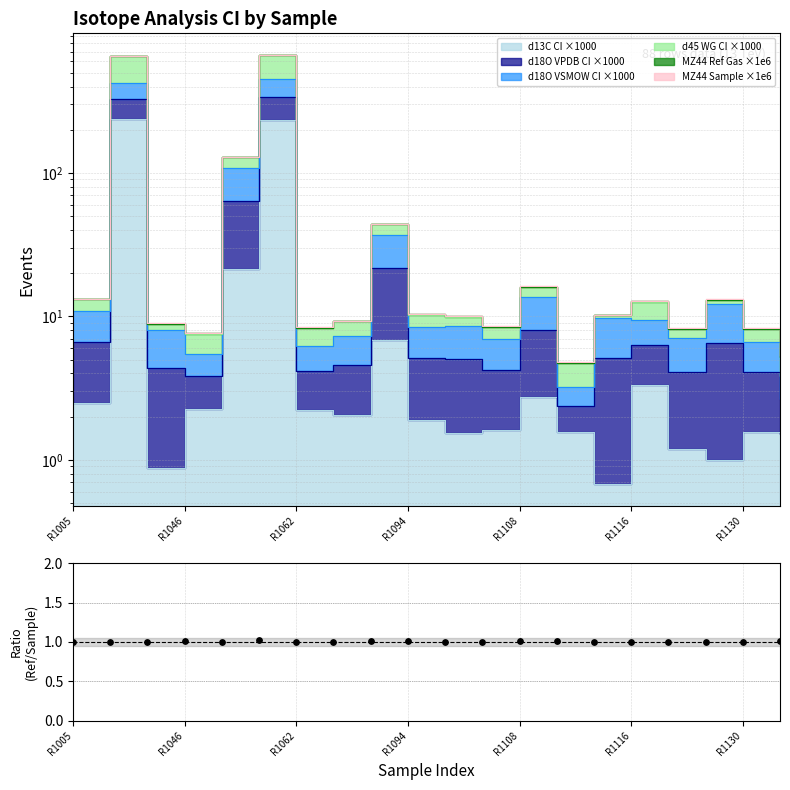

Between R1062 and R1046, which is larger?

R1046